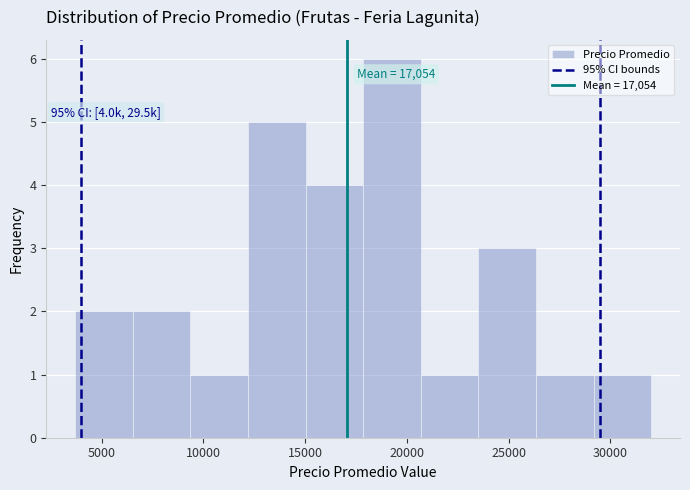

Which range on the x-axis has the tallest bar?

18000 to 20500